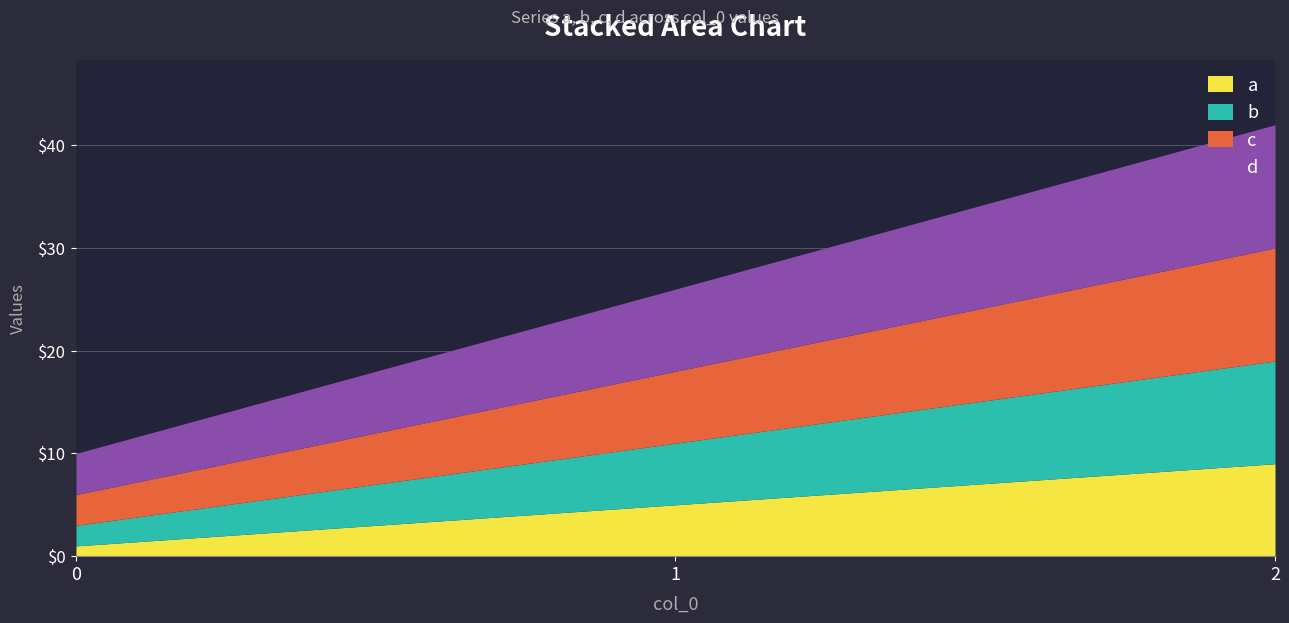

Rank the series by their maximum value, from lowest to highest.

a, b, c, d